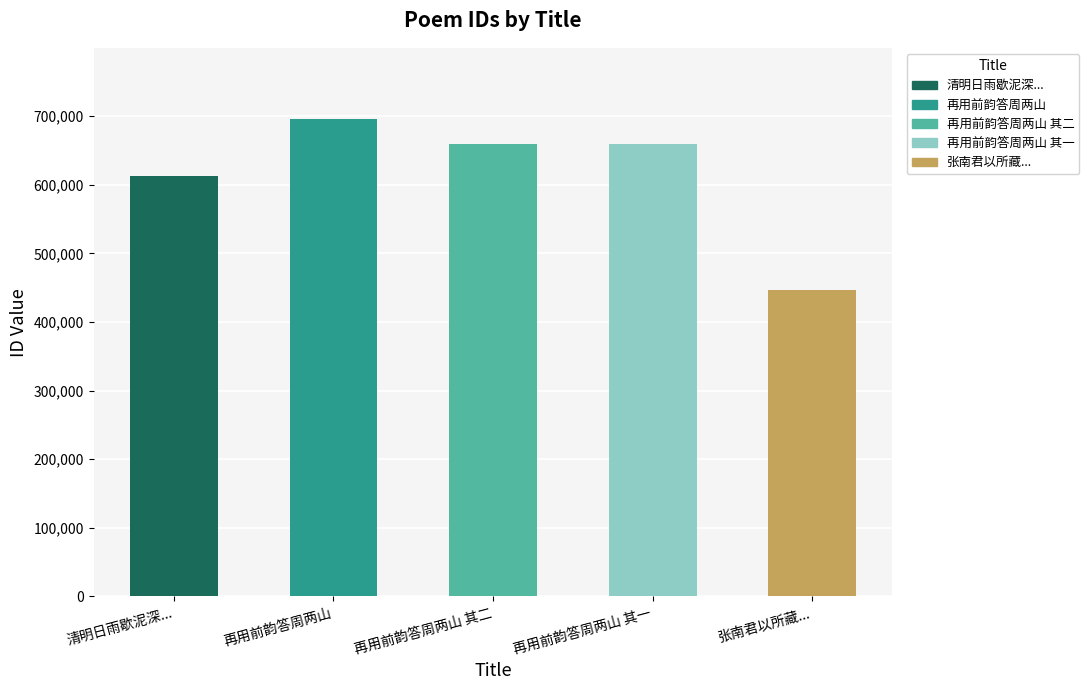

Which category has the highest value across all series?

再用前韵答周两山